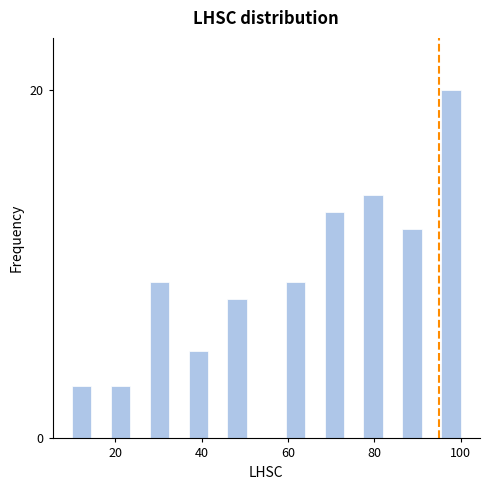

Read against the x-axis, roughly where is the centre of the tallest bar?

98